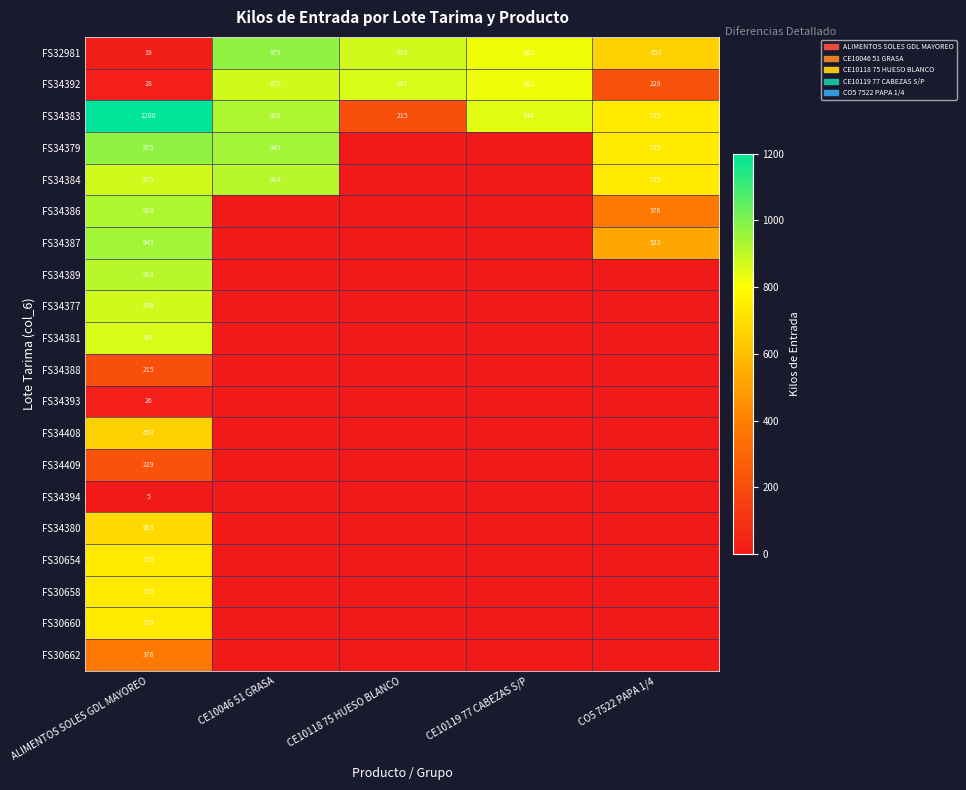

Is it true that FS32981 equals 257 at CE10119 77 CABEZAS S/P?

False